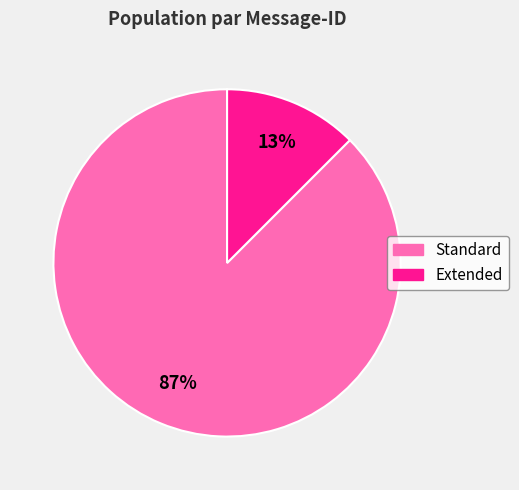

Does any single category account for the majority?

Yes